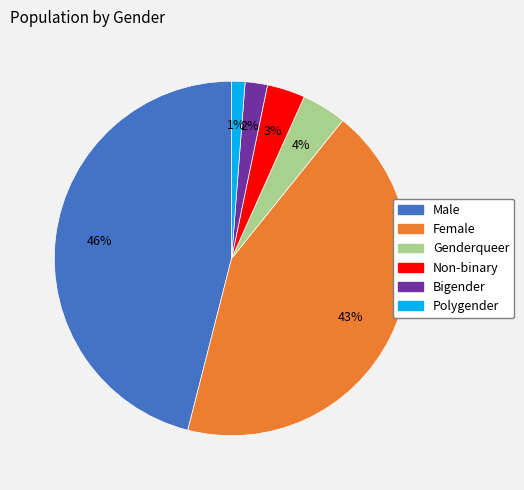

True or false: Bigender accounts for 2% of the total.

True